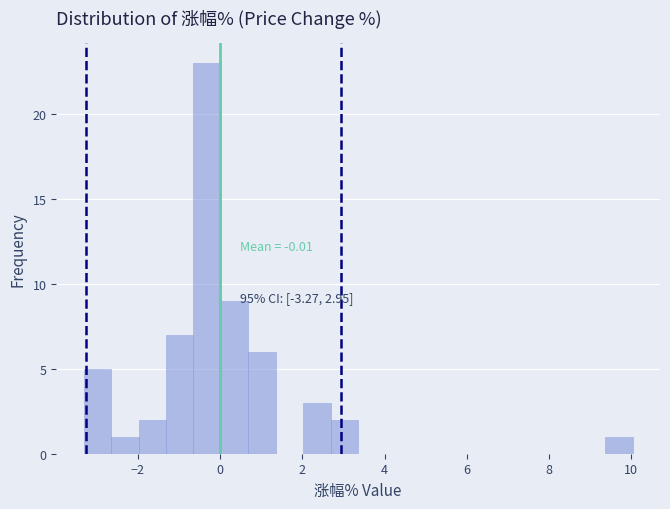

Read against the x-axis, roughly where is the centre of the tallest bar?

-0.4